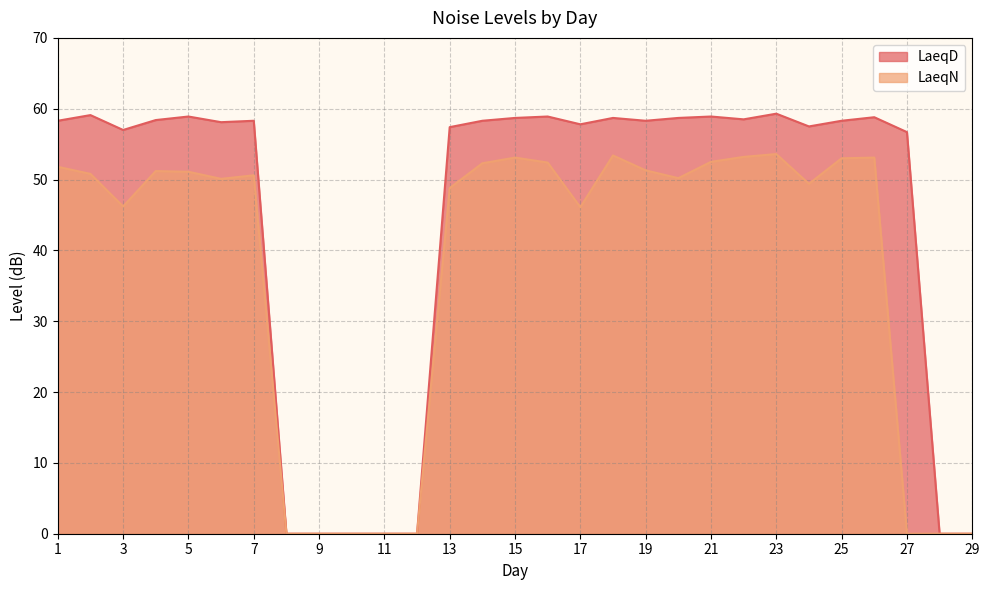

Reading right to left, list all the values displayed in this chart.

LaeqD: 0.0	0.0	56.7	58.8	58.3	57.5	59.3	58.5	58.9	58.7	58.3	58.7	57.8	58.9	58.7	58.3	57.4	0.0	0.0	0.0	0.0	0.0	58.3	58.1	58.9	58.4	57.0	59.1	58.3
LaeqN: 0.0	0.0	0.0	53.1	53.0	49.4	53.6	53.2	52.5	50.2	51.3	53.4	46.1	52.4	53.1	52.3	48.8	0.0	0.0	0.0	0.0	0.0	50.6	50.1	51.1	51.2	46.2	50.8	51.8